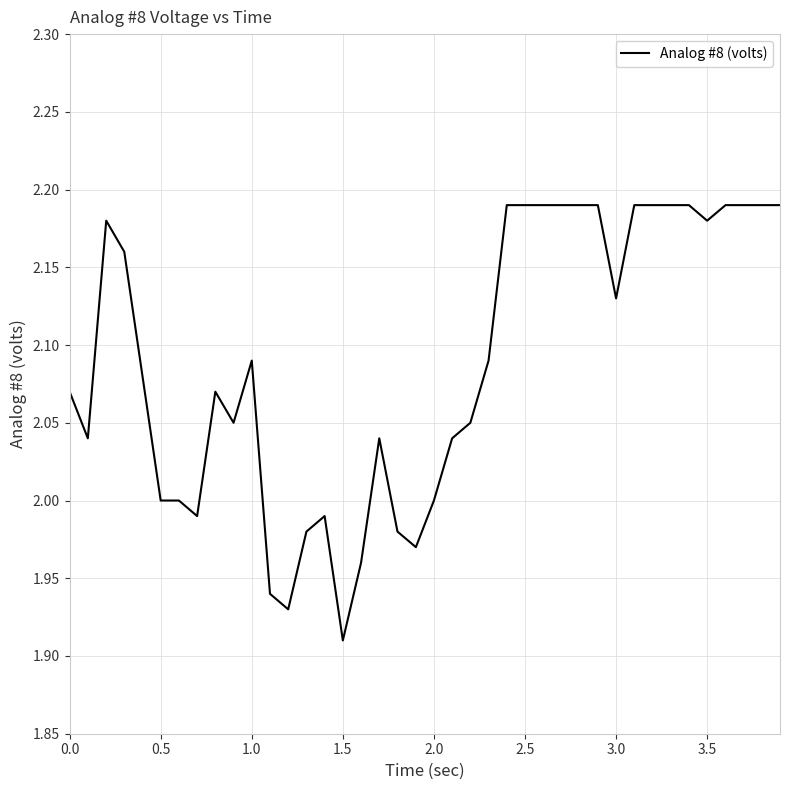

Is this an area chart (filled region under the line)?

No